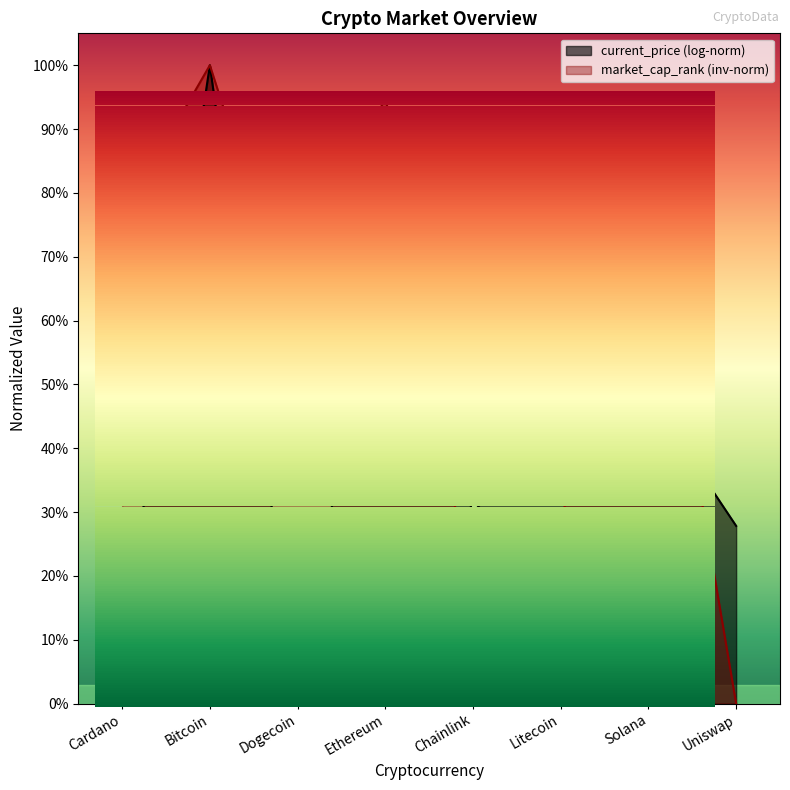

What is the greatest value displayed?

1.0